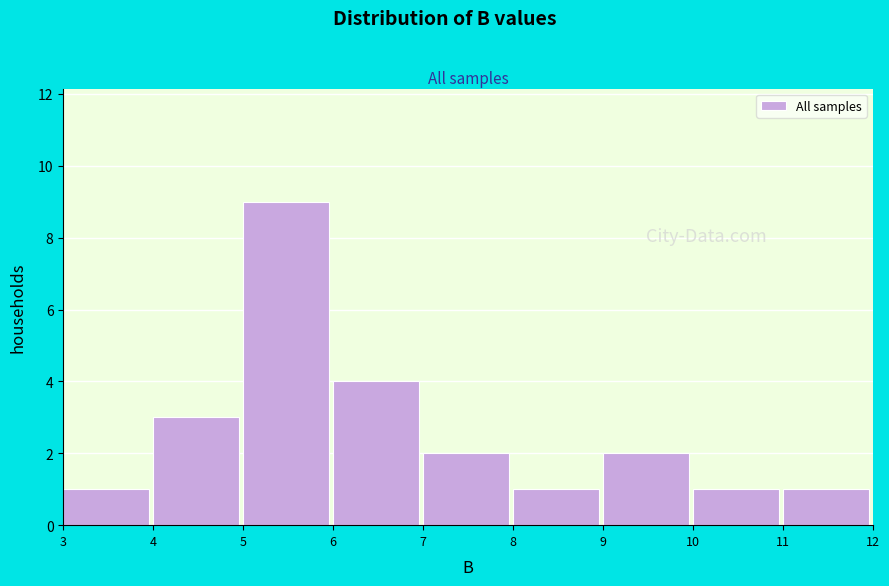

Reading left to right, list every bar in this chart as the range it spans on the x-axis followed by its height. The values are not printed on the chart, so give them approximately, as read against the axis.

3 to 4: 1
4 to 5: 3
5 to 6: 9
6 to 7: 4
7 to 8: 2
8 to 9: 1
9 to 10: 2
10 to 11: 1
11 to 12: 1